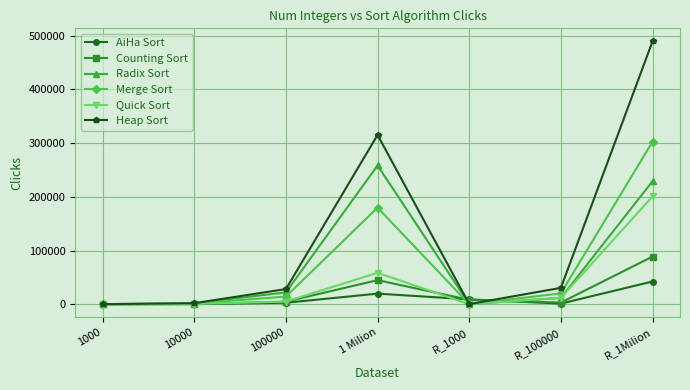

How many categories are shown in the chart?

7